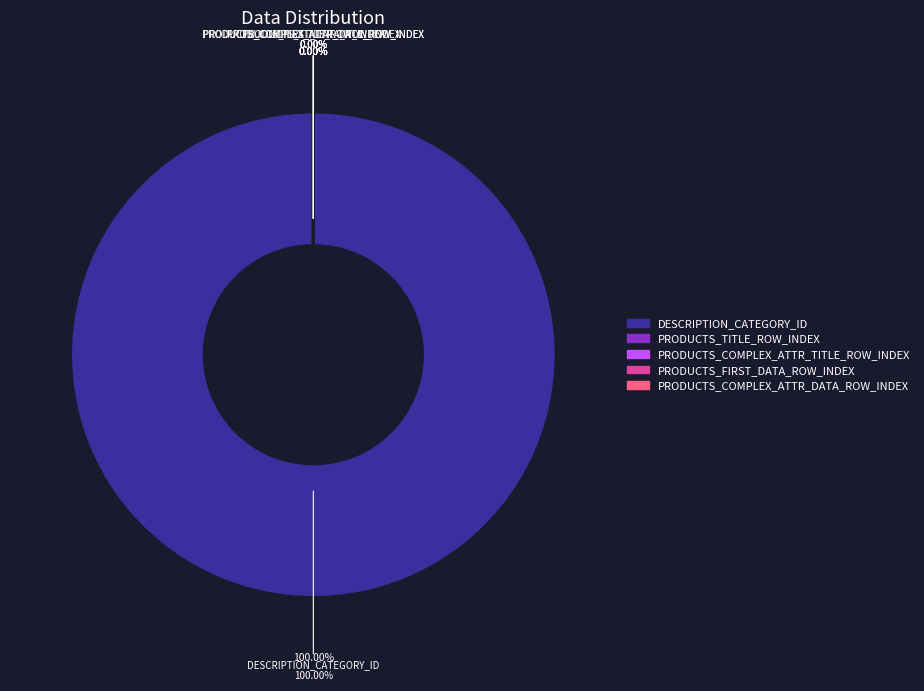

Rank the categories by value from lowest to highest.

PRODUCTS_TITLE_ROW_INDEX, PRODUCTS_COMPLEX_ATTR_TITLE_ROW_INDEX, PRODUCTS_FIRST_DATA_ROW_INDEX, PRODUCTS_COMPLEX_ATTR_DATA_ROW_INDEX, DESCRIPTION_CATEGORY_ID